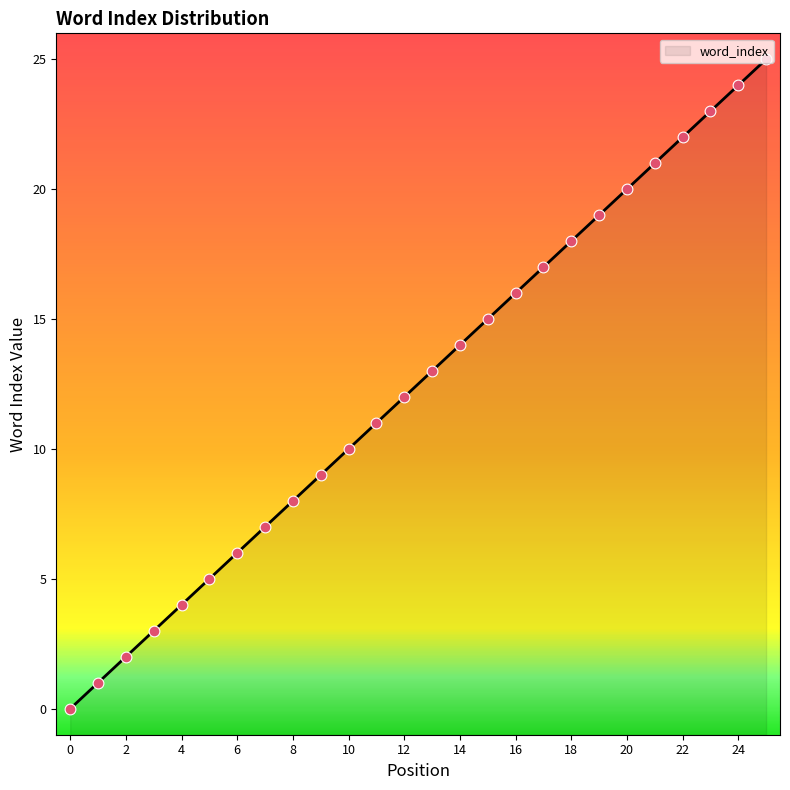

Approximately how many times larger is the value at 24 compared to 3?

8.0